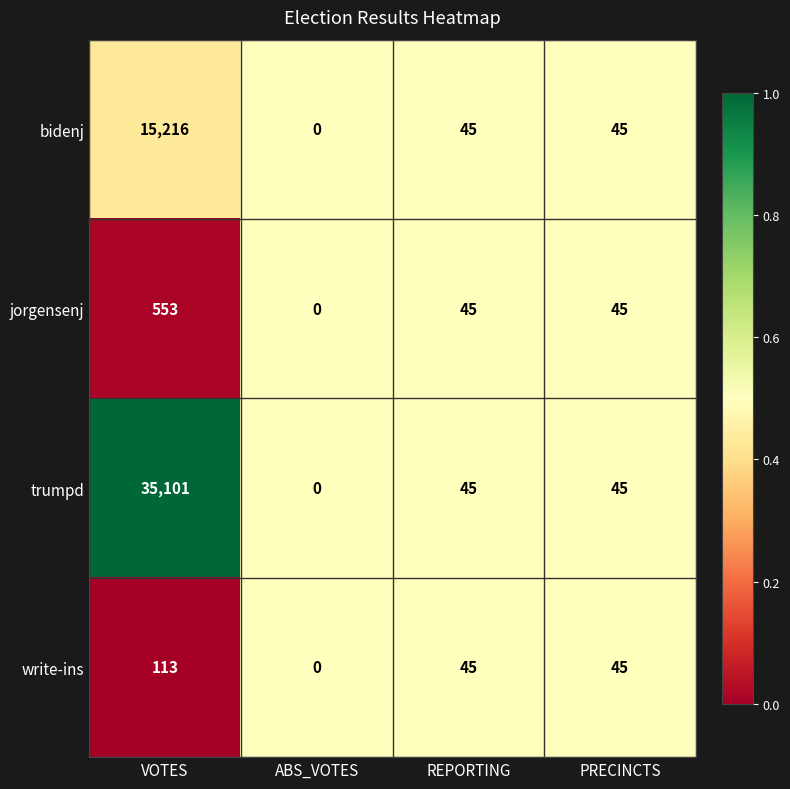

List the series in order of their peak value, highest first.

trumpd, bidenj, jorgensenj, write-ins